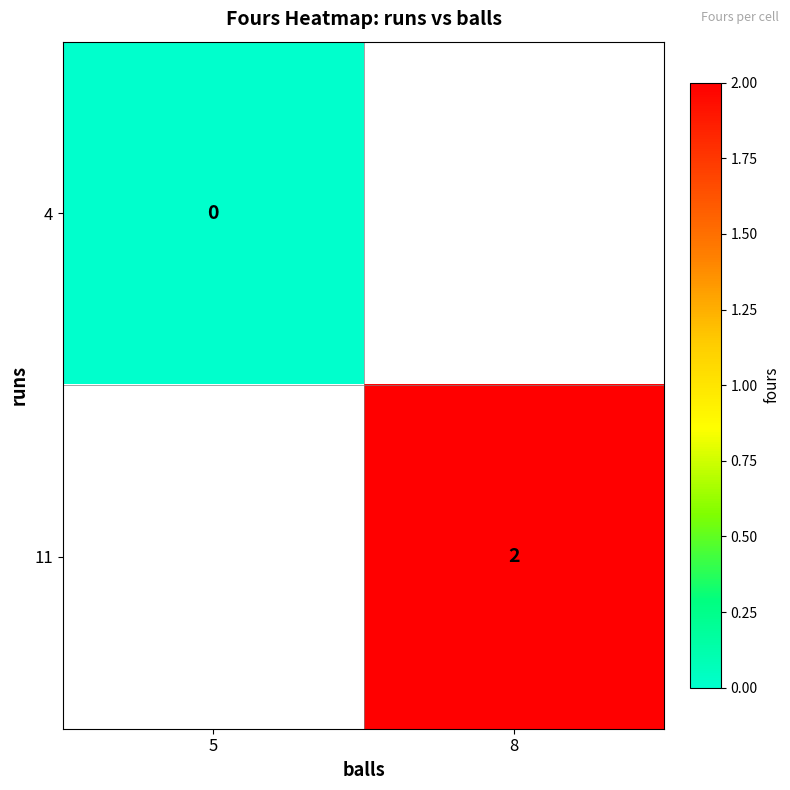

True or false: 11 has a value of 2 at 8.

True